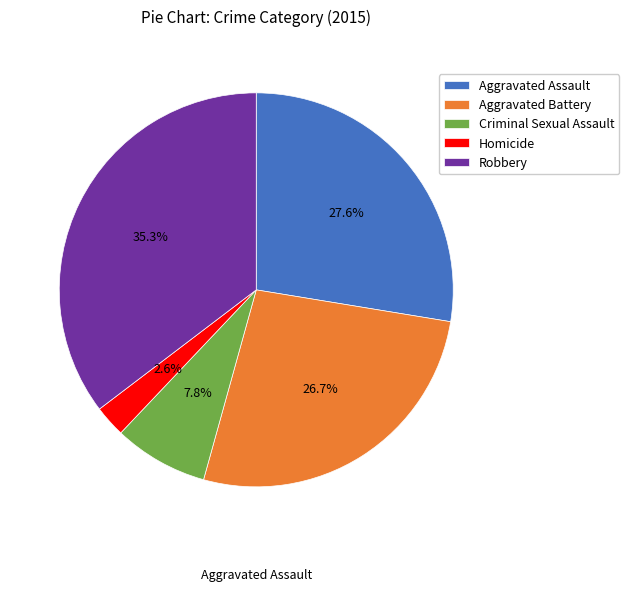

Is it true that Criminal Sexual Assault is 16% of the pie?

False